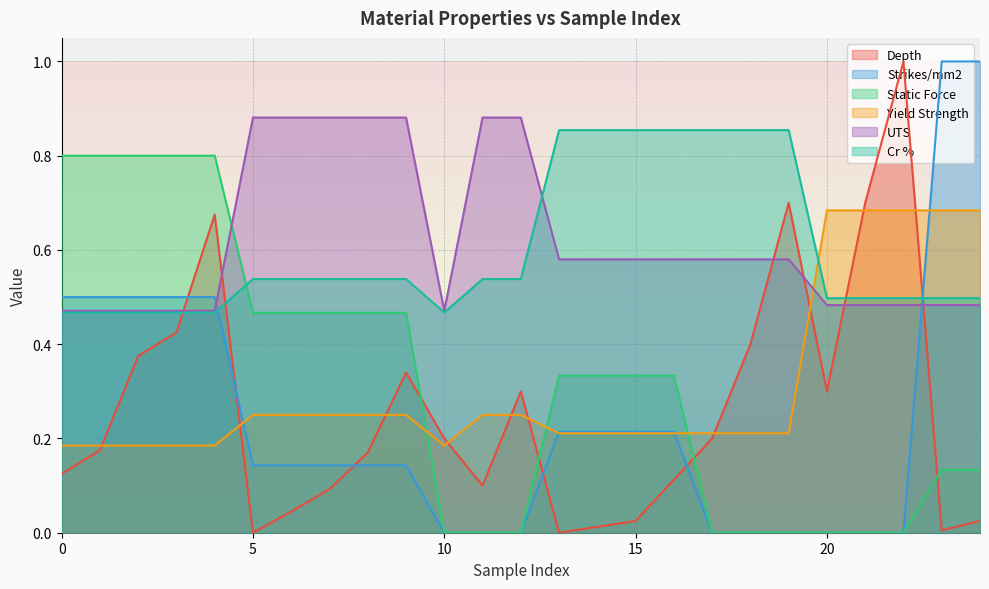

Reading right to left, list all the values displayed in this chart.

Depth: 0.0	0.0	1.0	0.7	0.3	0.7	0.4	0.2	0.1	0.0	0.0	0.0	0.3	0.1	0.2	0.3	0.2	0.1	0.0	0.0	0.7	0.4	0.4	0.2	0.1
Strikes/mm2: 1.0	1.0	0.0	0.0	0.0	0.0	0.0	0.0	0.2	0.2	0.2	0.2	0.0	0.0	0.0	0.1	0.1	0.1	0.1	0.1	0.5	0.5	0.5	0.5	0.5
Static Force: 0.1	0.1	0.0	0.0	0.0	0.0	0.0	0.0	0.3	0.3	0.3	0.3	0.0	0.0	0.0	0.5	0.5	0.5	0.5	0.5	0.8	0.8	0.8	0.8	0.8
Yield Strength: 0.7	0.7	0.7	0.7	0.7	0.2	0.2	0.2	0.2	0.2	0.2	0.2	0.2	0.2	0.2	0.2	0.2	0.2	0.2	0.2	0.2	0.2	0.2	0.2	0.2
UTS: 0.5	0.5	0.5	0.5	0.5	0.6	0.6	0.6	0.6	0.6	0.6	0.6	0.9	0.9	0.5	0.9	0.9	0.9	0.9	0.9	0.5	0.5	0.5	0.5	0.5
Cr %: 0.5	0.5	0.5	0.5	0.5	0.9	0.9	0.9	0.9	0.9	0.9	0.9	0.5	0.5	0.5	0.5	0.5	0.5	0.5	0.5	0.5	0.5	0.5	0.5	0.5